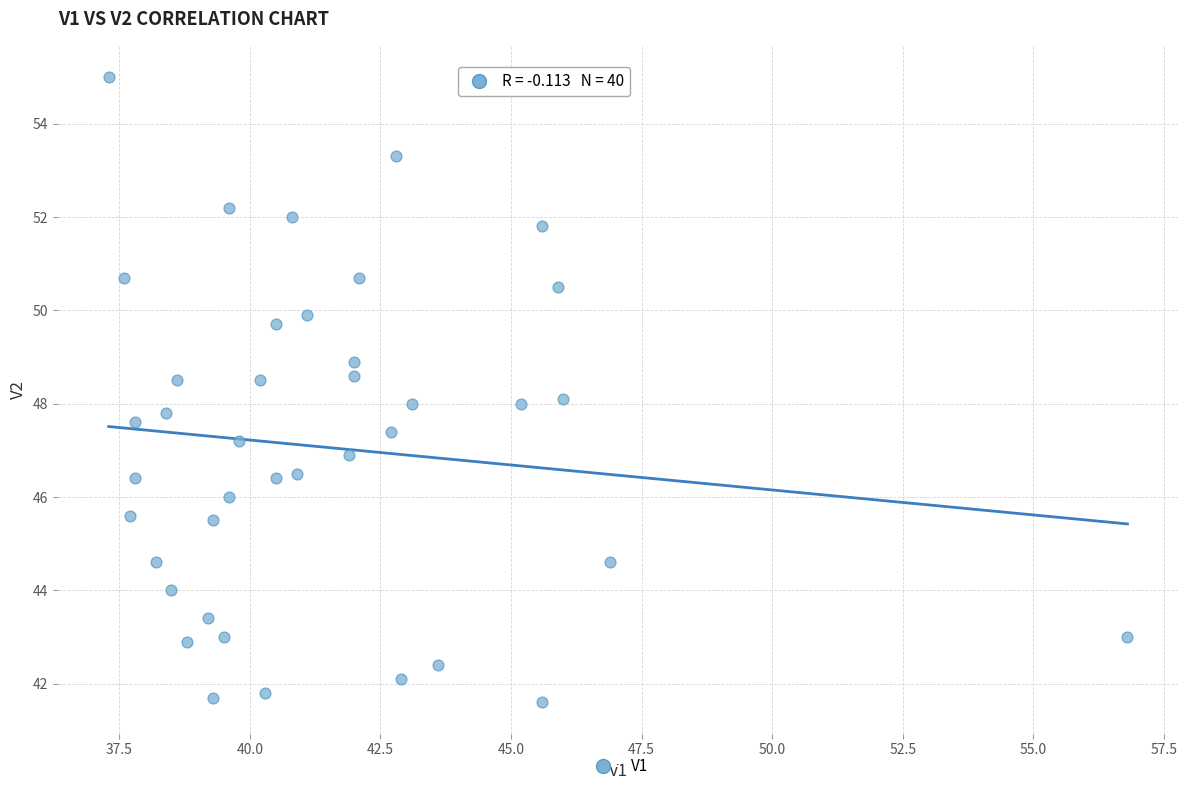

What is the range of X values (max minus min)?

19.5